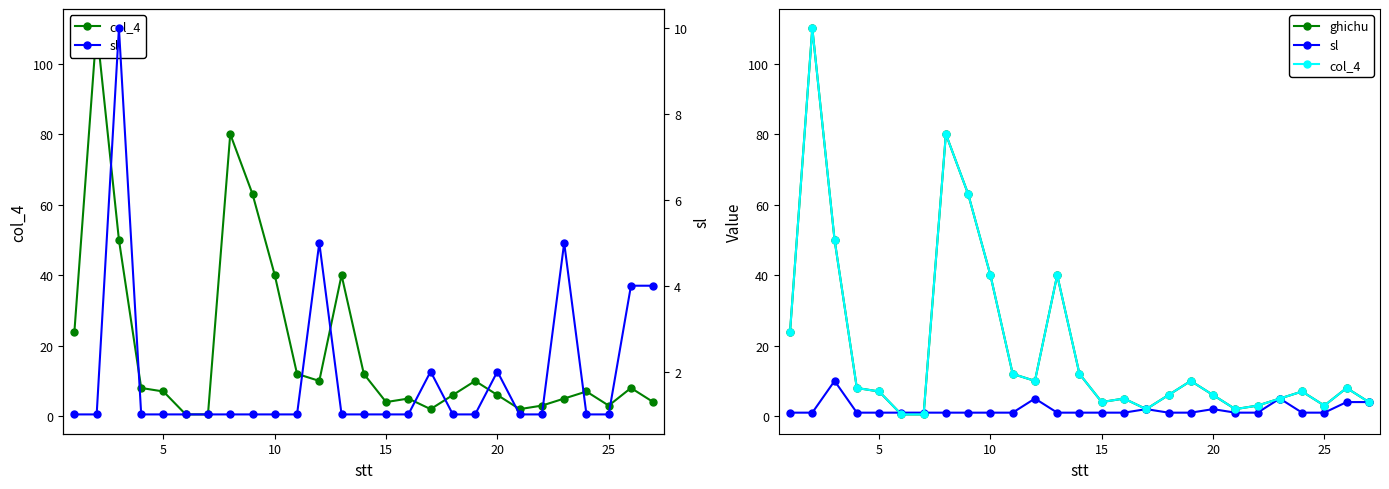

How many data points in col_4 are above 7?

13